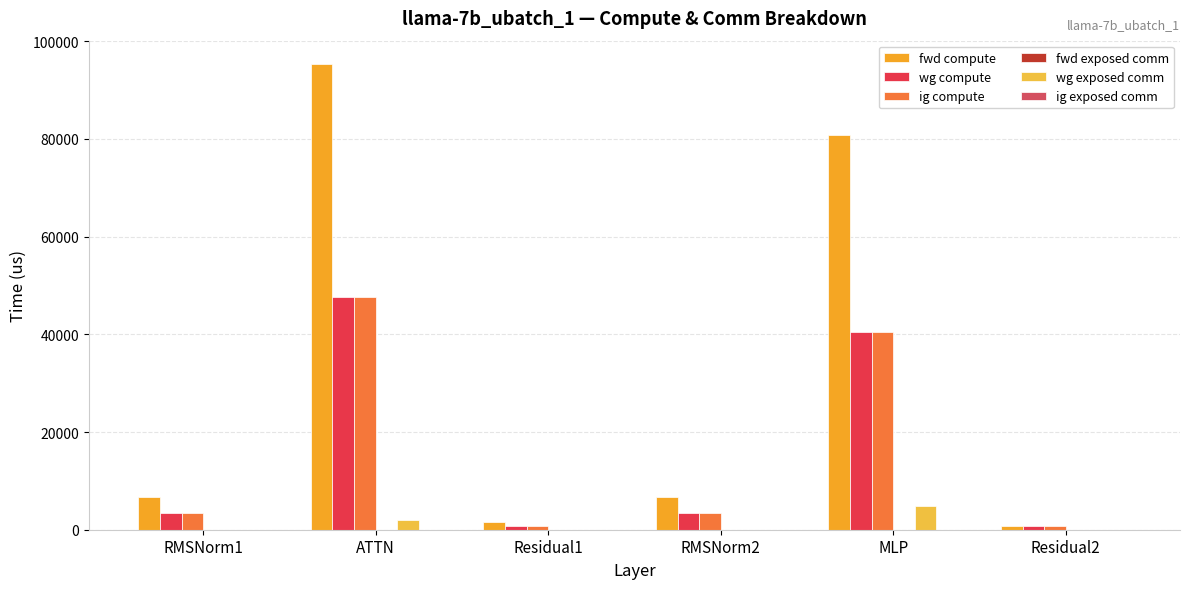

Count the number of data series in this chart.

4